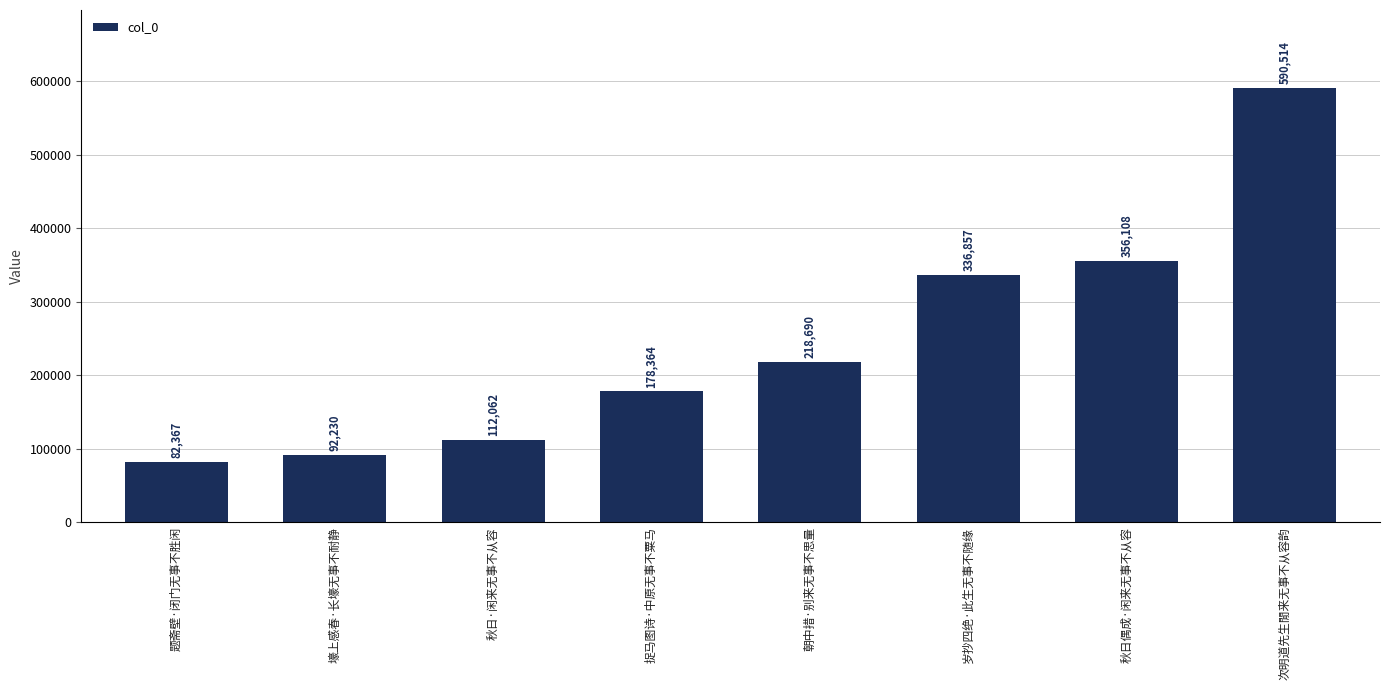

Read the value at 秋日偶成·闲来无事不从容.

356108